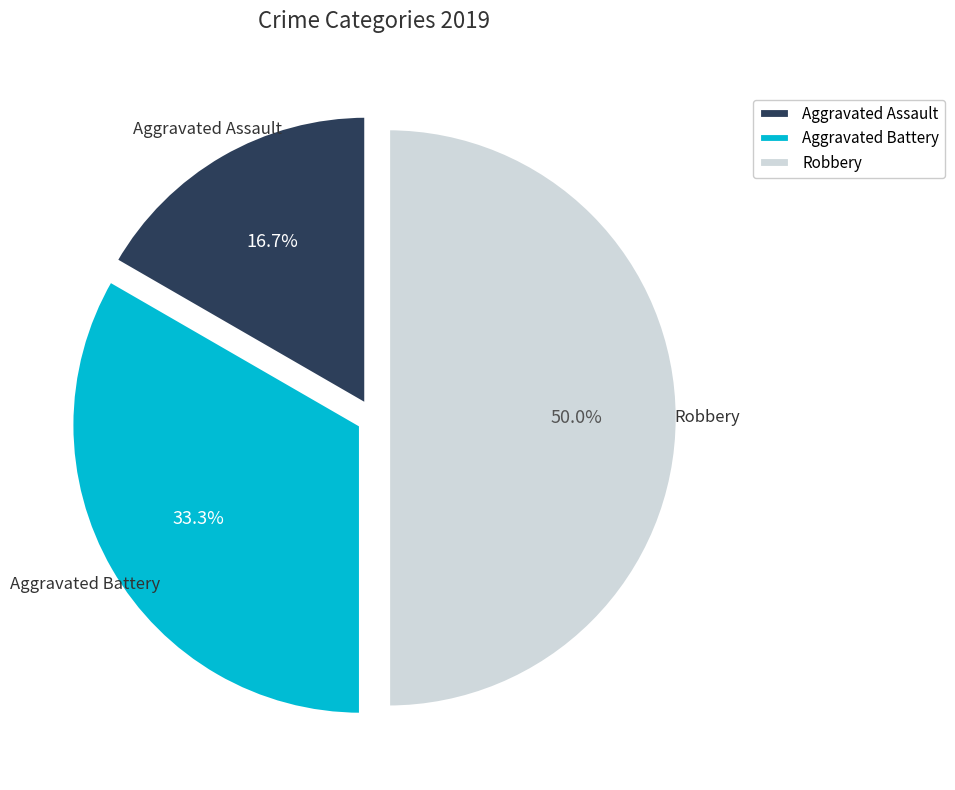

True or false: Aggravated Battery accounts for 24% of the total.

False